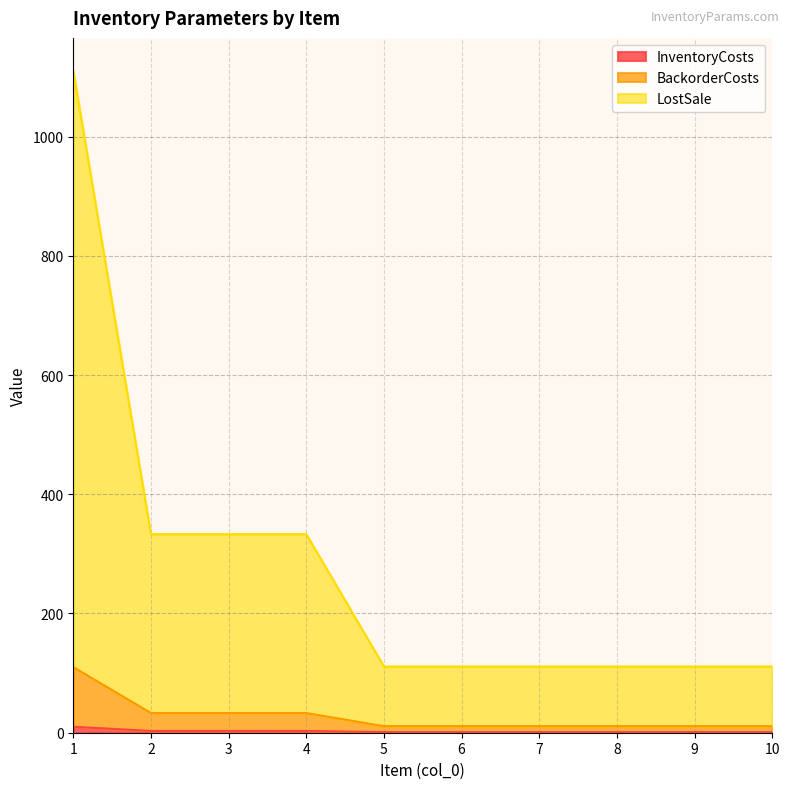

Reading left to right, what are all the values shown in this chart?

InventoryCosts: 1=10	2=3	3=3	4=3	5=1	6=1	7=1	8=1	9=1	10=1
BackorderCosts: 1=110	2=33	3=33	4=33	5=11	6=11	7=11	8=11	9=11	10=11
LostSale: 1=1110	2=333	3=333	4=333	5=111	6=111	7=111	8=111	9=111	10=111